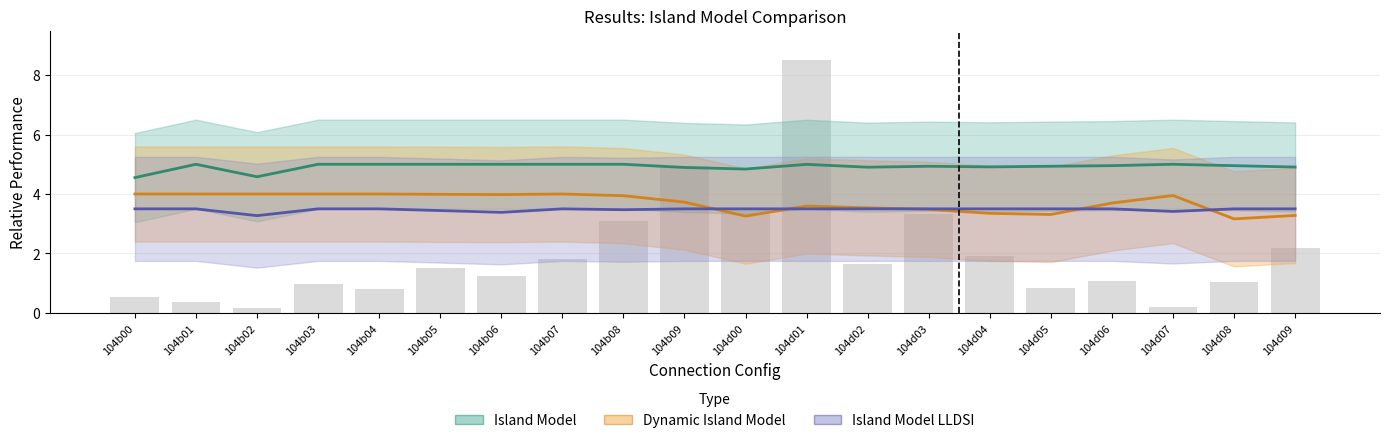

The value of CR Island Model LLDSI at 104d04 is 3.5. True or false?

True